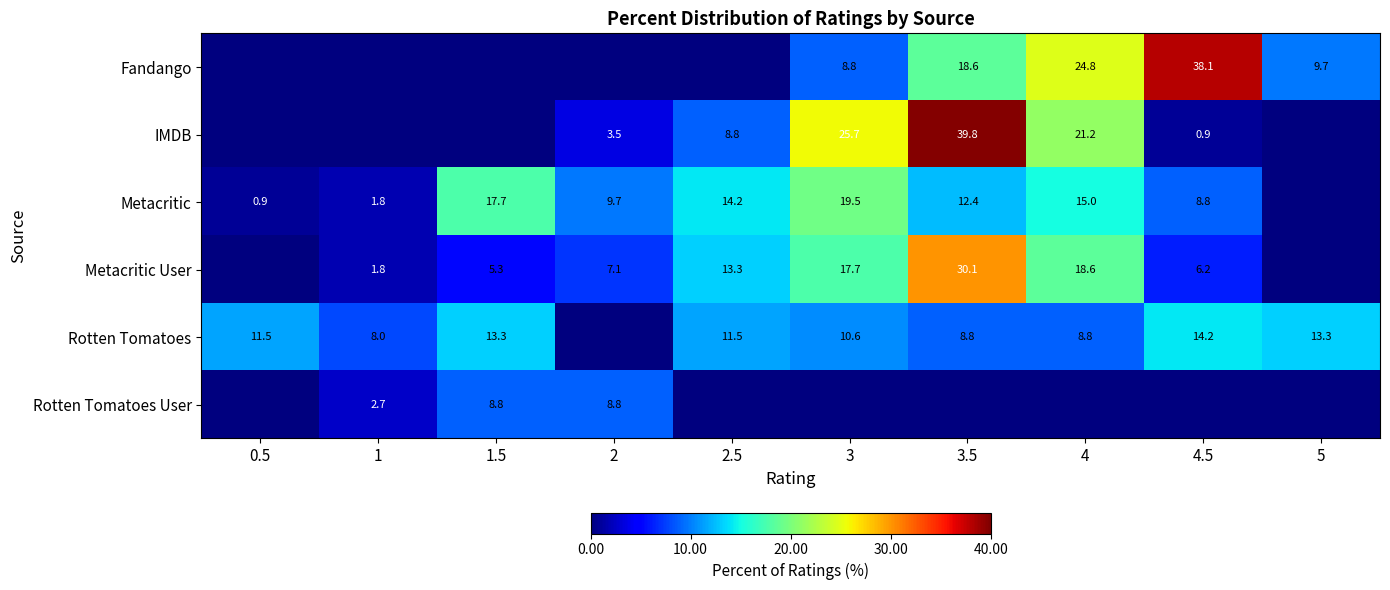

Is it true that Rotten Tomatoes equals 8.8 at 3.5?

True